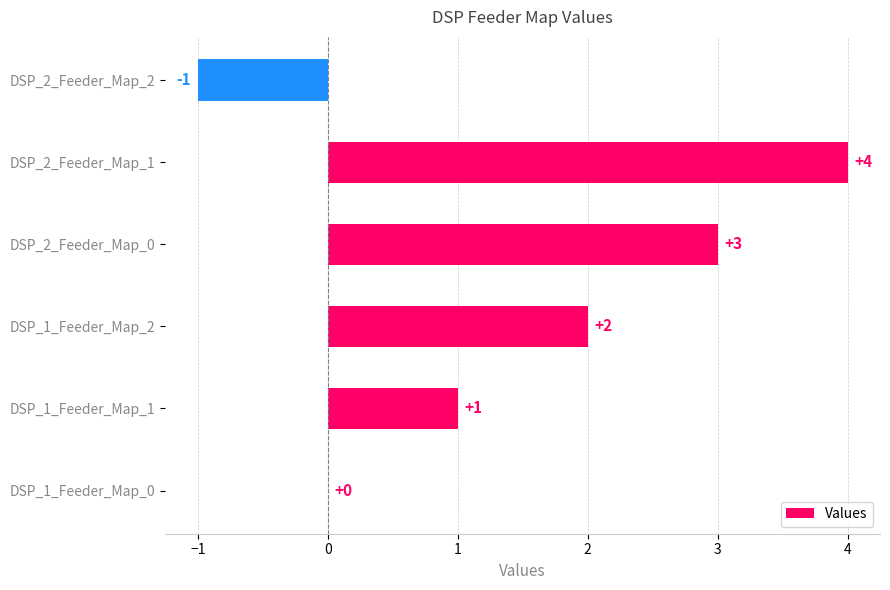

Count the number of categories in the chart.

6